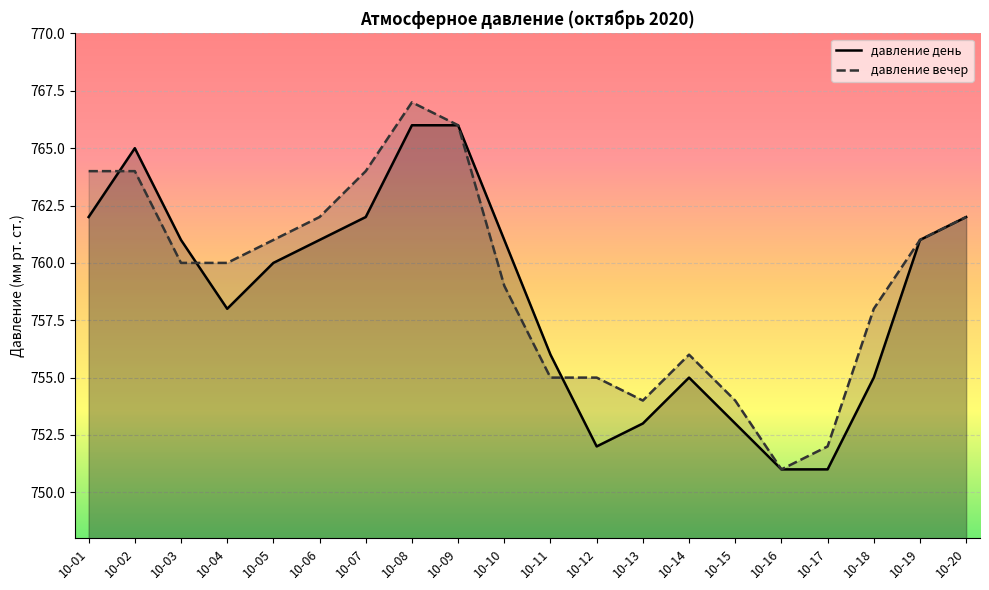

How many times do давление день and давление вечер cross each other?

3